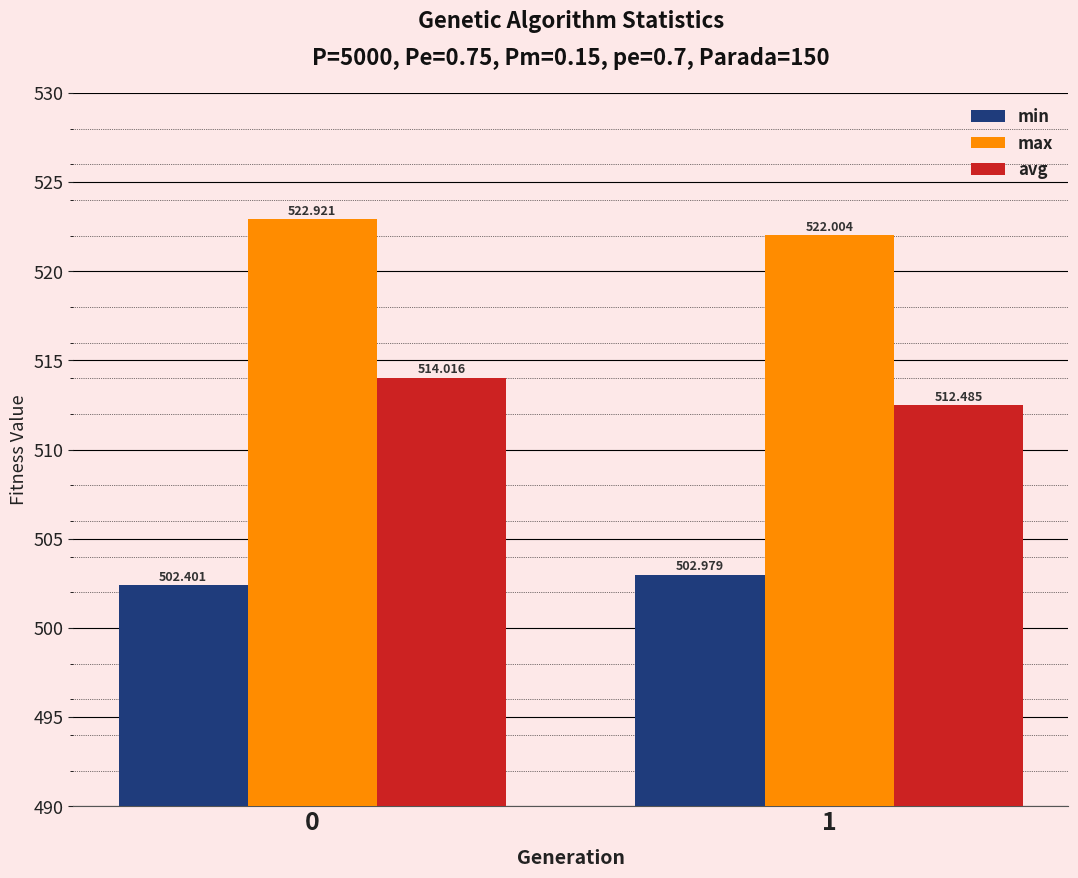

Which series has the largest range (max minus min)?

avg